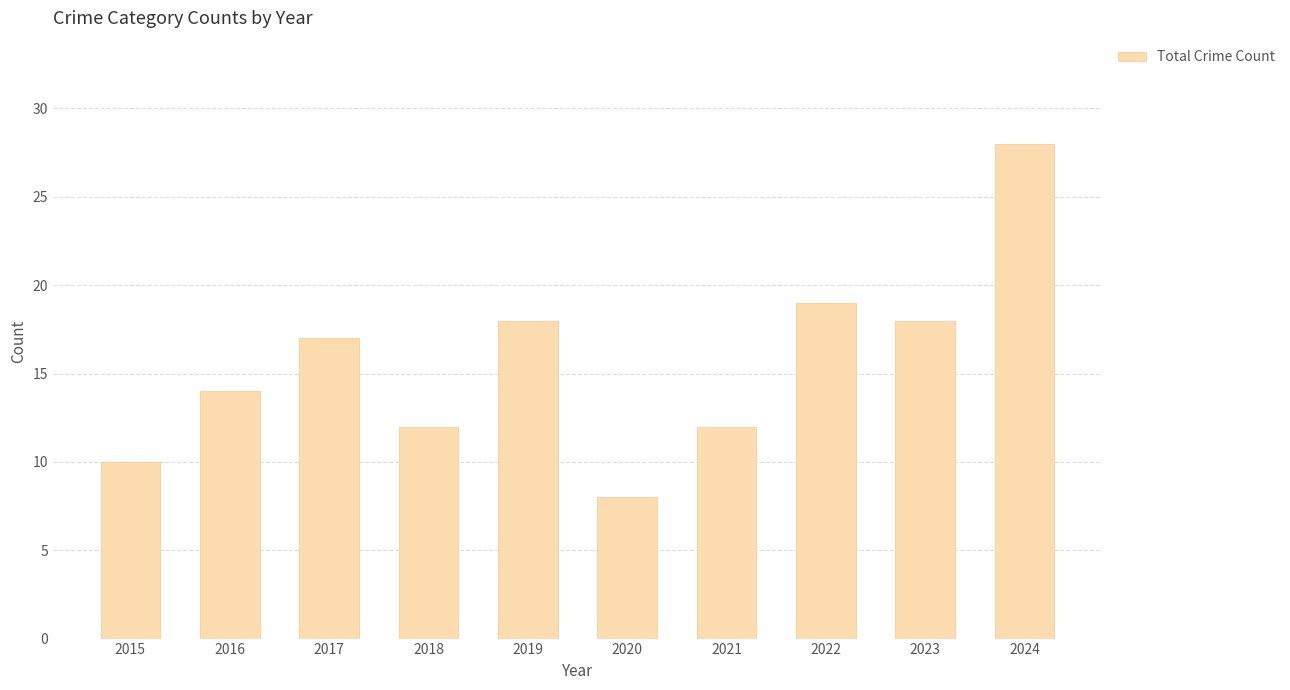

What is the value of the 5th bar from the left?

18